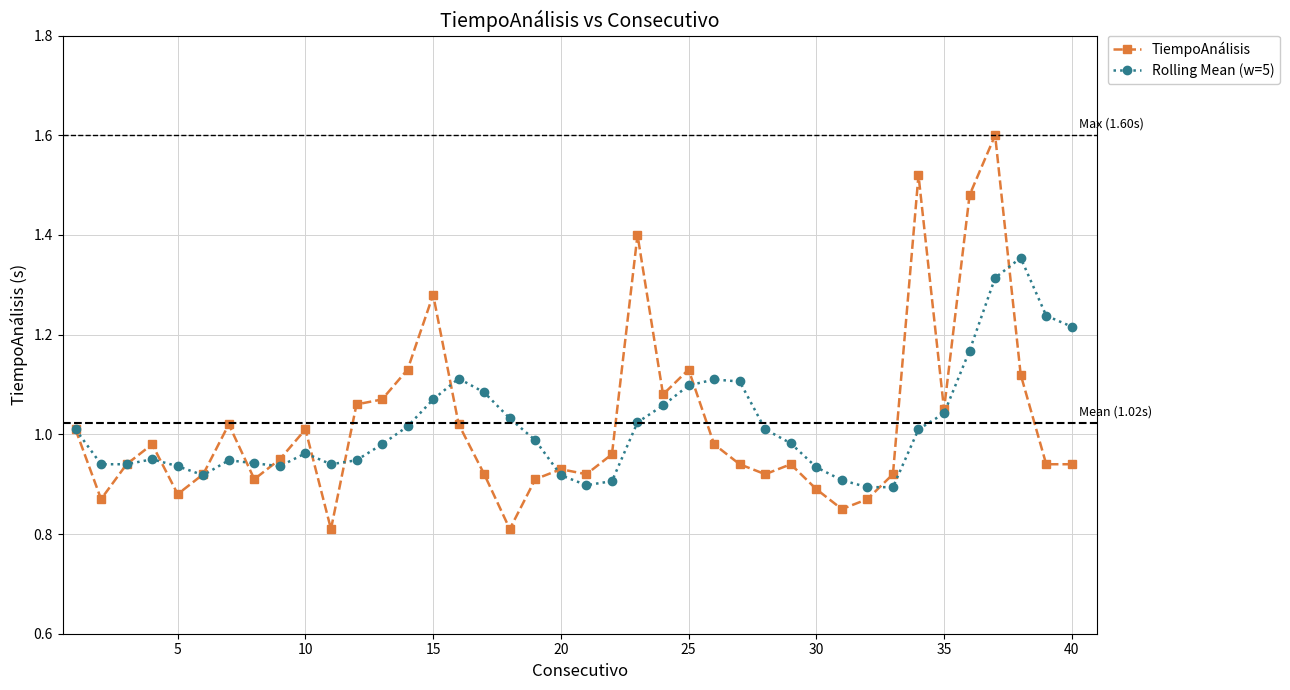

Rank the series by their maximum value, from lowest to highest.

Rolling Mean (w=5), TiempoAnálisis